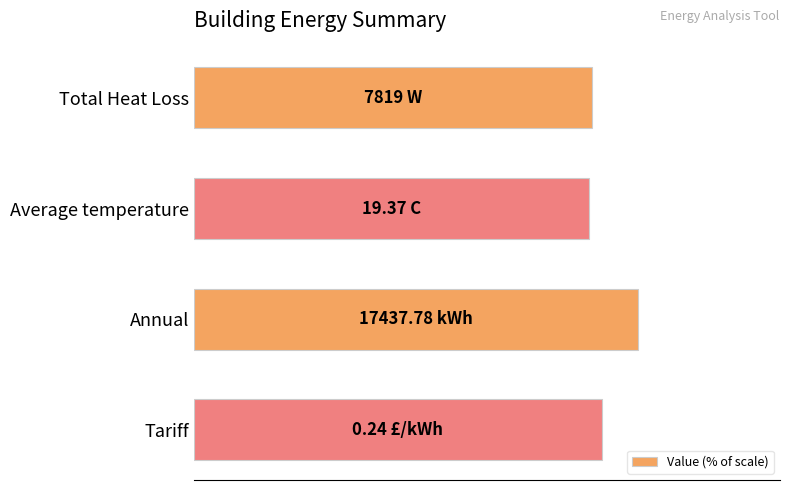

What is the difference between the second highest and minimum values?

2.5